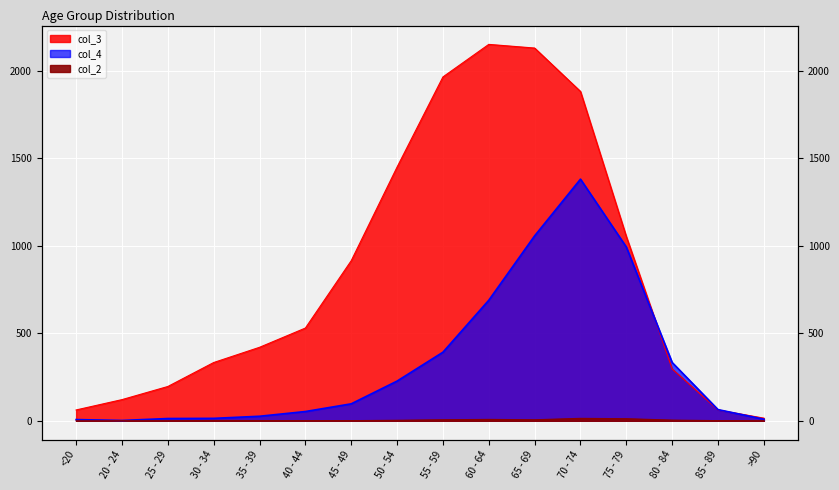

What is the difference between the col_3 values at 25 - 29 and 20 - 24?

75